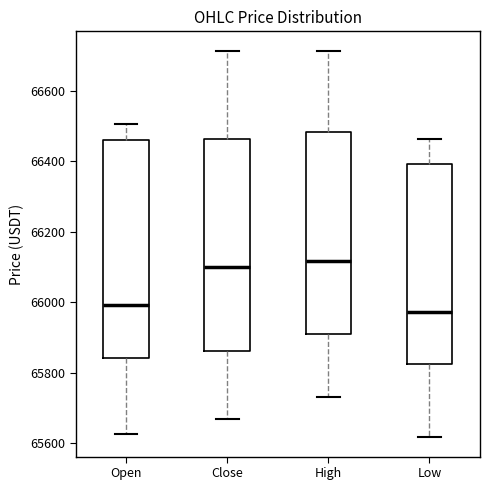

Reading left to right, transcribe this box plot: for each box, give where its median line is, the range the box spans, and where its two whiskers end, as read against the y-axis. The values are not printed on the chart, so give them approximately, as read against the axis.

Open: median 66000, box 65840 to 66460, whiskers 65620 to 66500
Close: median 66100, box 65860 to 66460, whiskers 65660 to 66720
High: median 66120, box 65920 to 66480, whiskers 65740 to 66720
Low: median 65980, box 65820 to 66400, whiskers 65620 to 66460